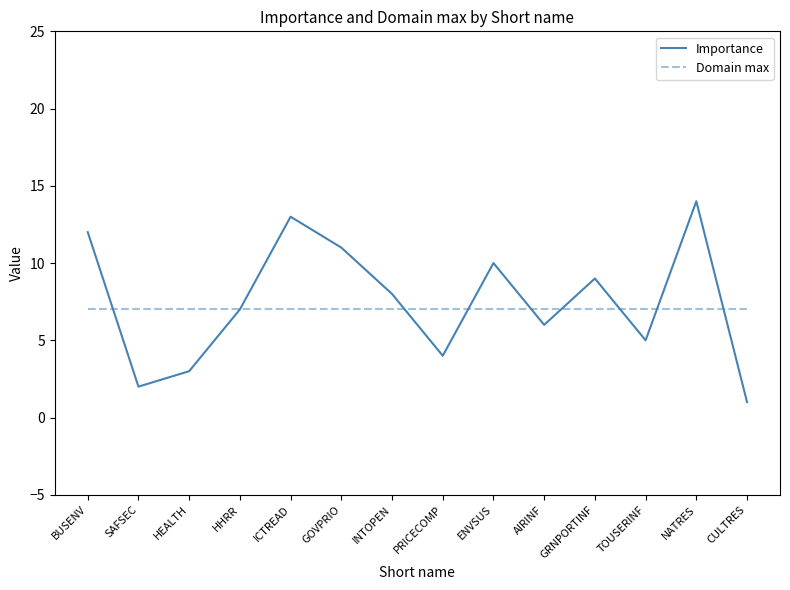

What position from the right is TOUSERINF?

3